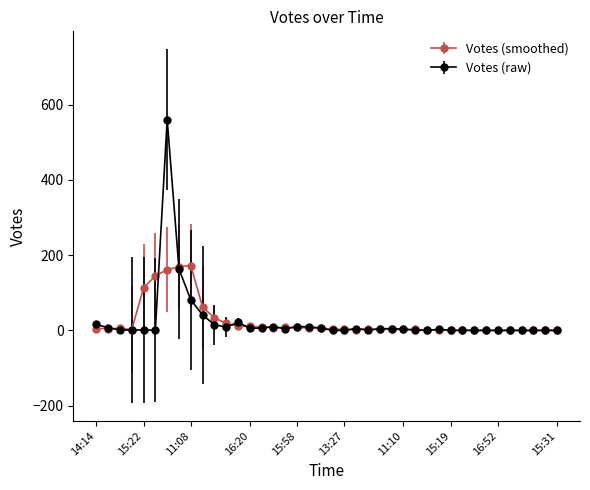

Rank the series by their maximum value, from lowest to highest.

Votes (smoothed), Votes (raw)